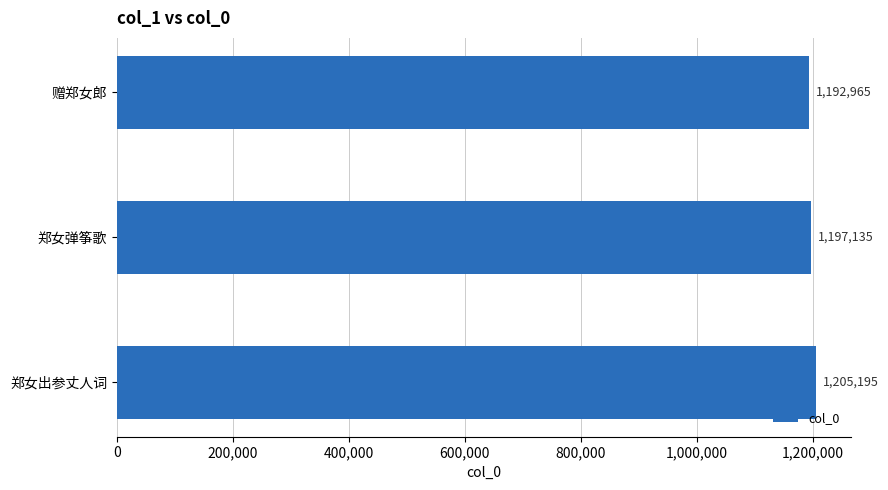

What is the greatest value displayed?

1205195